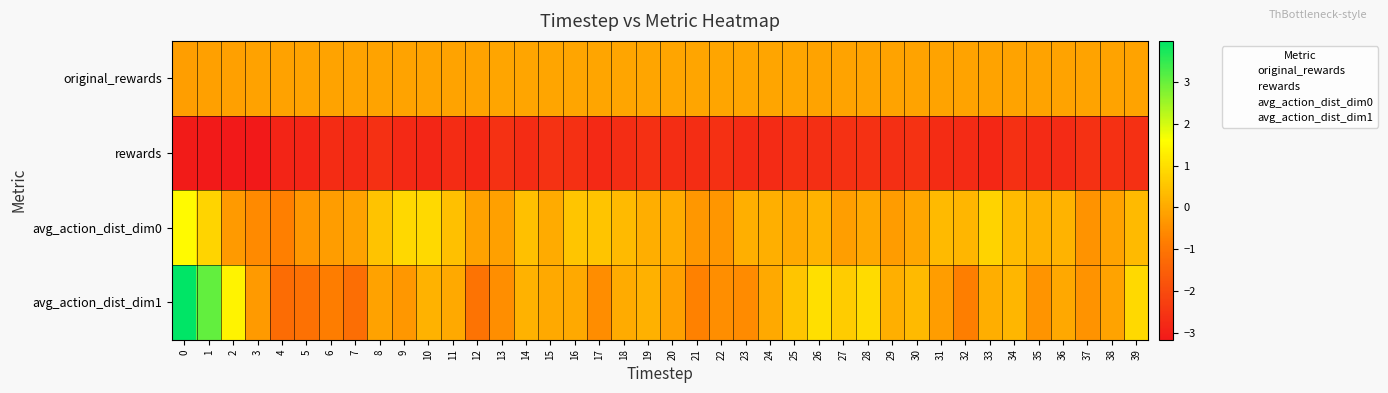

Reading left to right, transcribe all the data shown in this chart.

original_rewards: 0=-0.2	1=-0.2	2=-0.2	3=-0.1	4=-0.1	5=-0.1	6=-0.1	7=-0.1	8=-0.1	9=-0.1	10=-0.1	11=-0.1	12=-0.1	13=-0.1	14=-0.1	15=-0.1	16=-0.1	17=-0.1	18=-0.1	19=-0.1	20=-0.1	21=-0.1	22=-0.1	23=-0.1	24=-0.1	25=-0.1	26=-0.1	27=-0.1	28=-0.1	29=-0.1	30=-0.1	31=-0.1	32=-0.1	33=-0.1	34=-0.1	35=-0.1	36=-0.1	37=-0.1	38=-0.1	39=-0.1
rewards: 0=-3.1	1=-3.1	2=-3.2	3=-3.2	4=-2.9	5=-2.9	6=-2.7	7=-2.8	8=-2.6	9=-2.8	10=-2.8	11=-2.7	12=-2.8	13=-2.6	14=-2.7	15=-2.6	16=-2.6	17=-2.8	18=-2.7	19=-2.6	20=-2.7	21=-2.7	22=-2.6	23=-2.7	24=-2.7	25=-2.6	26=-2.7	27=-2.6	28=-2.6	29=-2.7	30=-2.6	31=-2.7	32=-2.7	33=-2.8	34=-2.6	35=-2.7	36=-2.7	37=-2.6	38=-2.6	39=-2.6
avg_action_dist_dim0: 0=1.5	1=0.8	2=-0.3	3=-0.6	4=-0.8	5=-0.3	6=-0.2	7=-0.1	8=0.5	9=0.9	10=0.9	11=0.4	12=-0.1	13=-0.2	14=0.4	15=0.0	16=0.5	17=0.5	18=0.3	19=0.1	20=0.1	21=-0.3	22=-0.4	23=0.1	24=0.1	25=-0.0	26=0.2	27=-0.2	28=-0.0	29=-0.2	30=-0.1	31=0.3	32=0.2	33=0.8	34=0.3	35=0.2	36=0.2	37=-0.4	38=-0.1	39=0.3
avg_action_dist_dim1: 0=4.0	1=3.0	2=1.4	3=-0.3	4=-1.2	5=-1.1	6=-0.8	7=-1.2	8=-0.1	9=-0.3	10=0.2	11=0.0	12=-1.0	13=-0.5	14=0.2	15=0.0	16=-0.0	17=-0.5	18=0.0	19=0.1	20=-0.2	21=-0.8	22=-0.5	23=-0.5	24=0.0	25=0.5	26=1.0	27=0.7	28=0.9	29=0.1	30=0.3	31=-0.2	32=-0.8	33=0.1	34=0.3	35=-0.4	36=-0.0	37=-0.4	38=-0.1	39=0.9